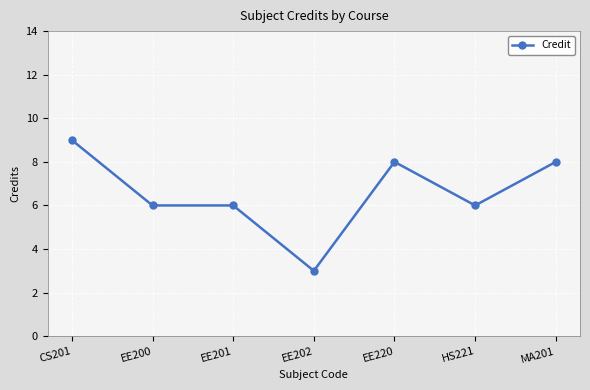

Which category has the highest value across all series?

CS201